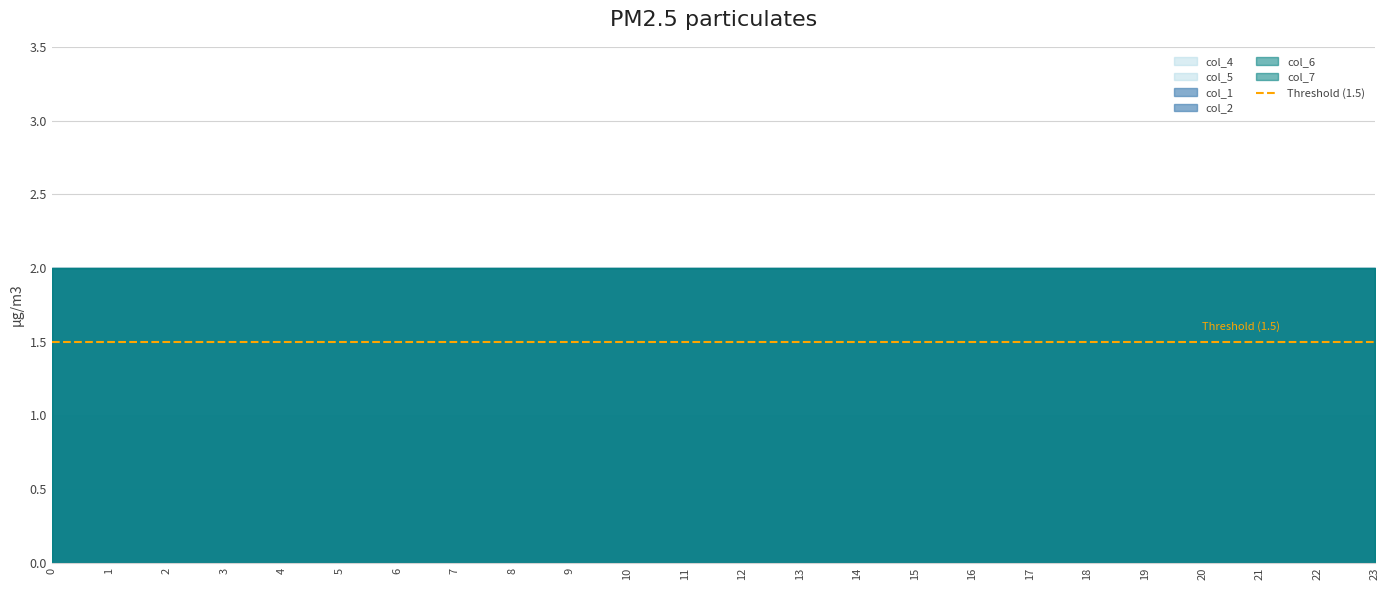

True or false: col_1 and col_5 intersect in this chart.

False